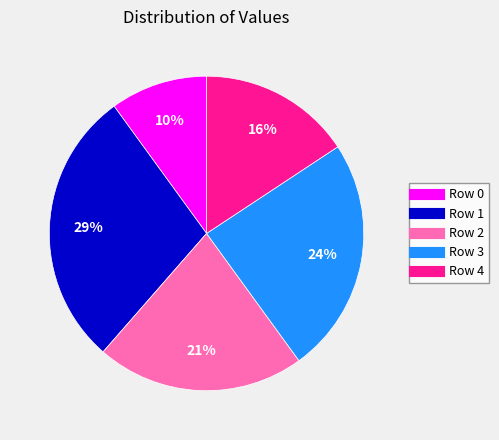

What is the smallest slice in the pie chart?

Row 0